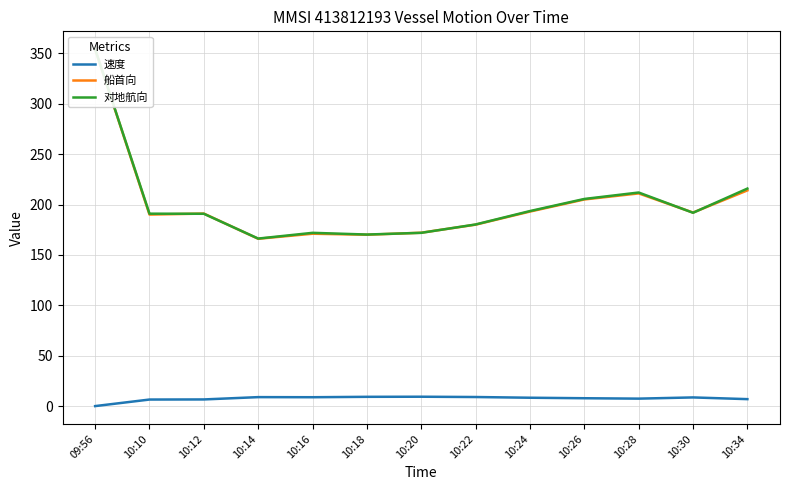

What are all the series names shown in the legend?

速度, 船首向, 对地航向